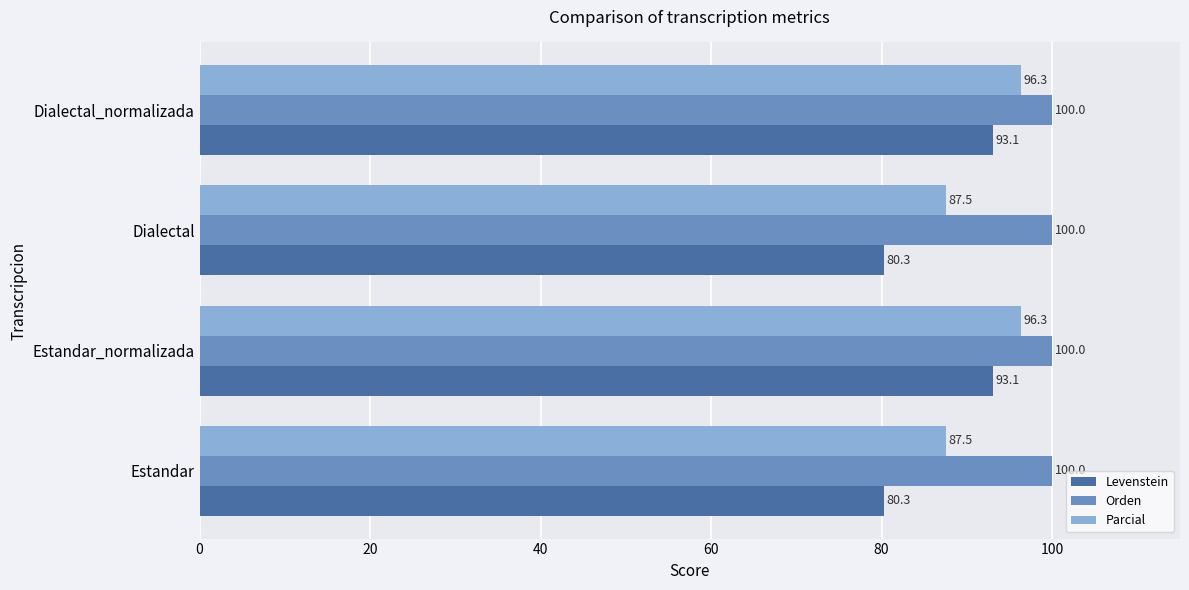

How many values in the Parcial series are below 96?

2